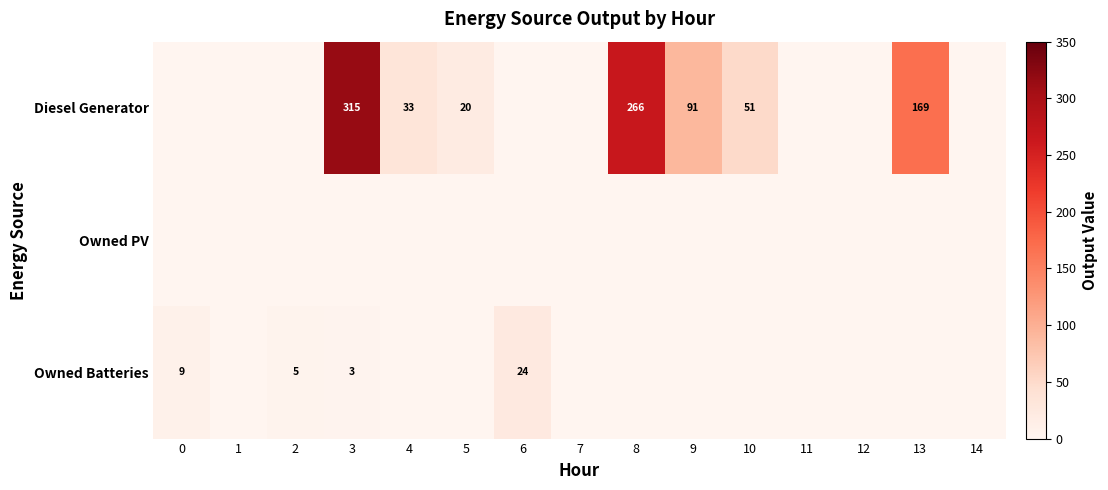

How many values in Diesel Generator are above zero?

7